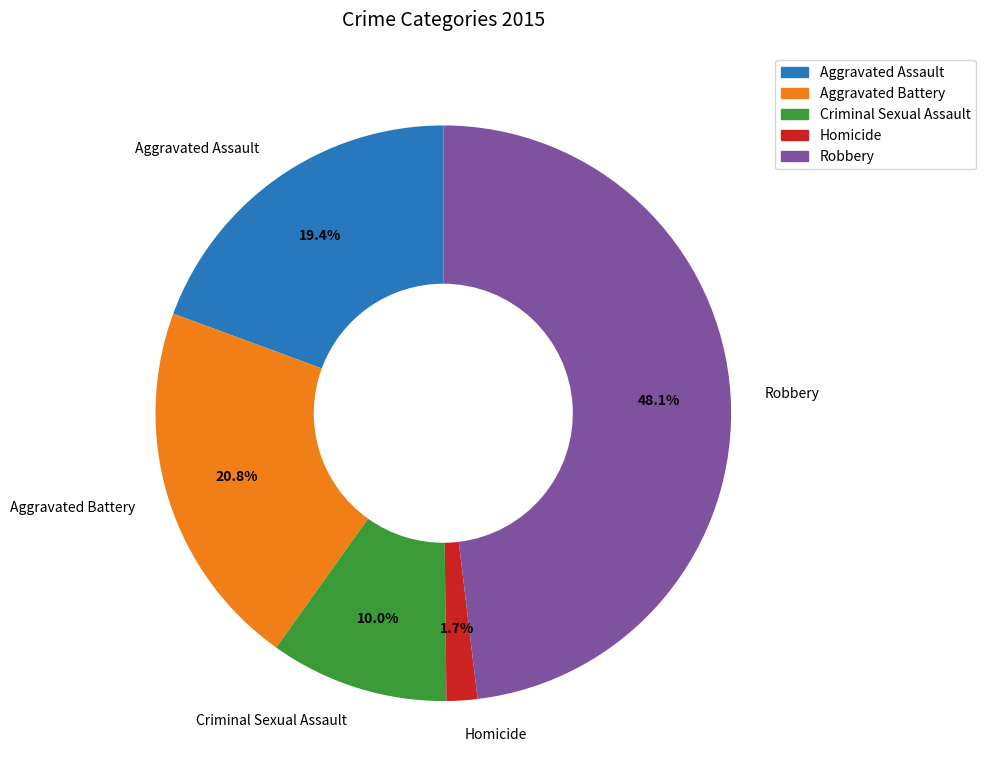

The Criminal Sexual Assault slice represents 18% of the pie. True or false?

False